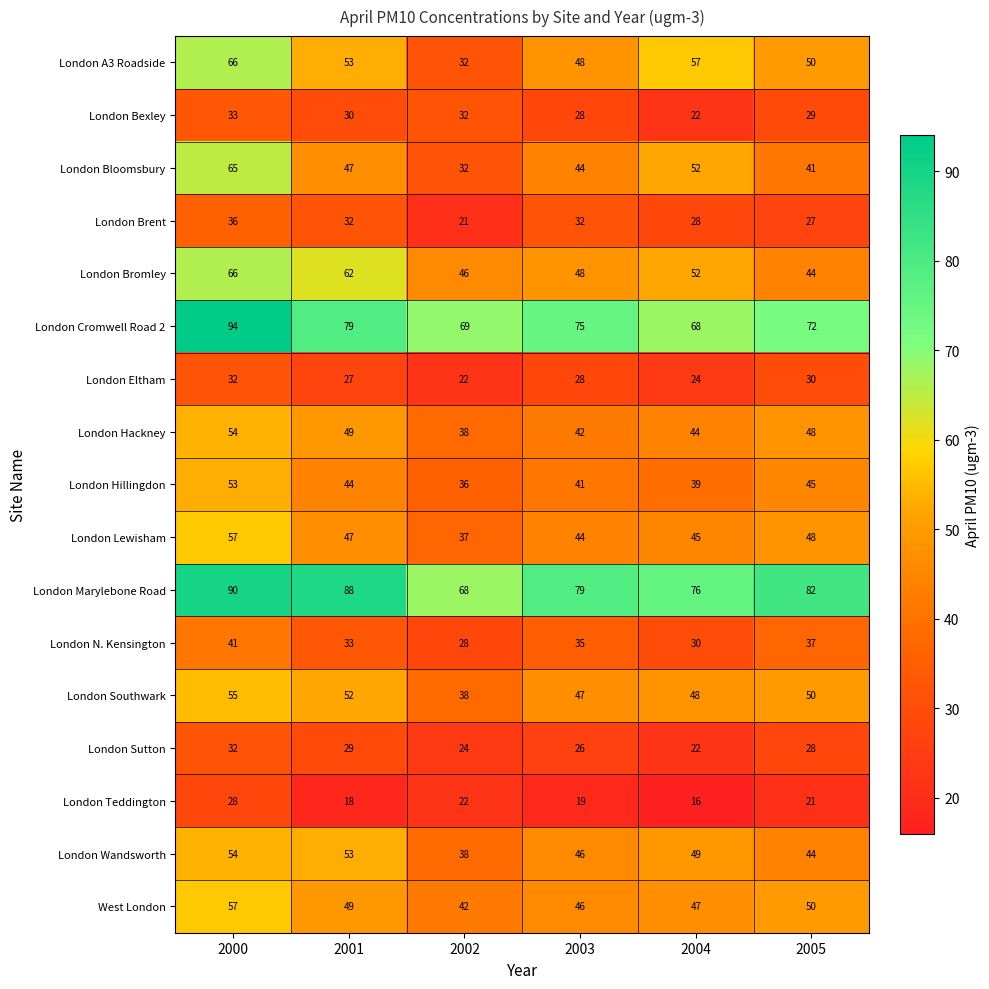

Is it true that London Hackney equals 49 at 2001?

True